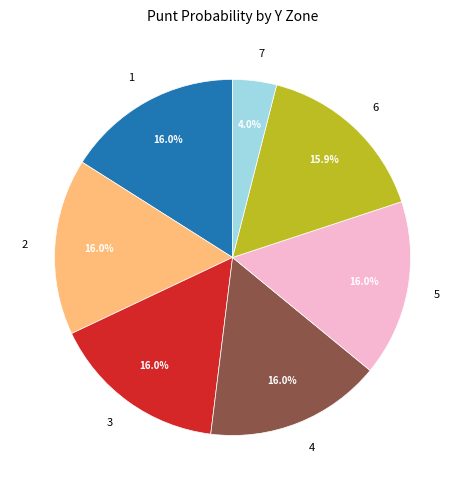

To the nearest percent, what portion does 1 represent?

16%